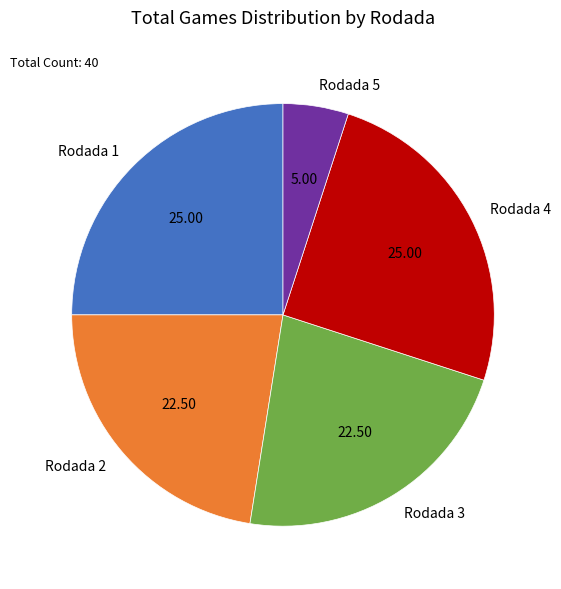

Between Rodada 2 and Rodada 1, which is larger?

Rodada 1